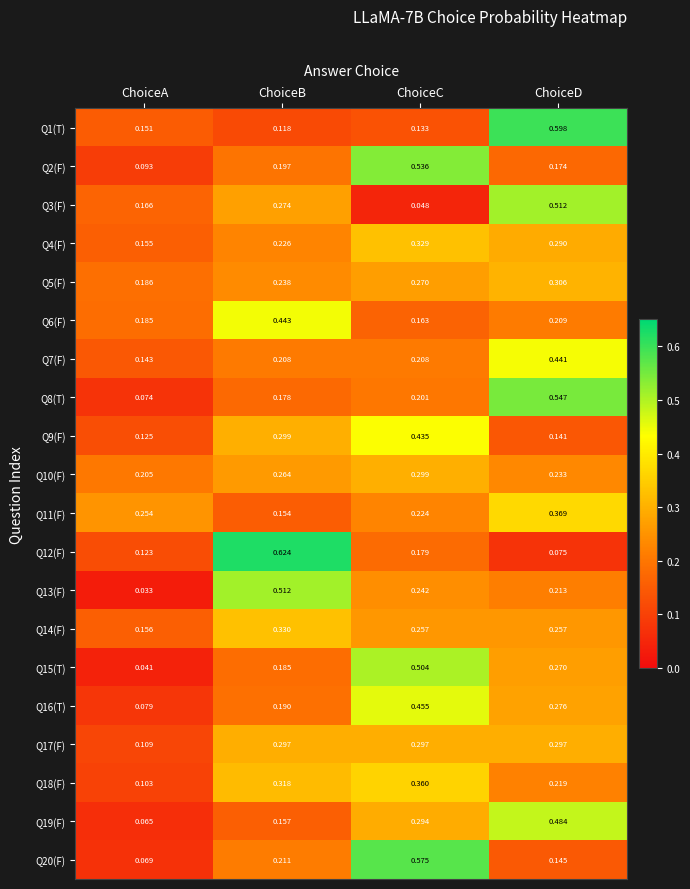

List the labels in order of Q6(F) value, smallest first.

ChoiceC, ChoiceA, ChoiceD, ChoiceB